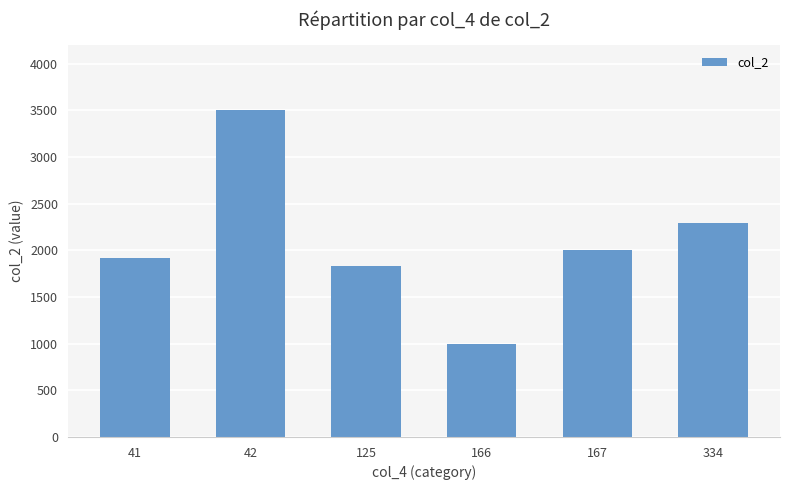

Reading right to left, transcribe all the data shown in this chart.

334=2292	167=2001	166=1000	125=1833	42=3499	41=1916